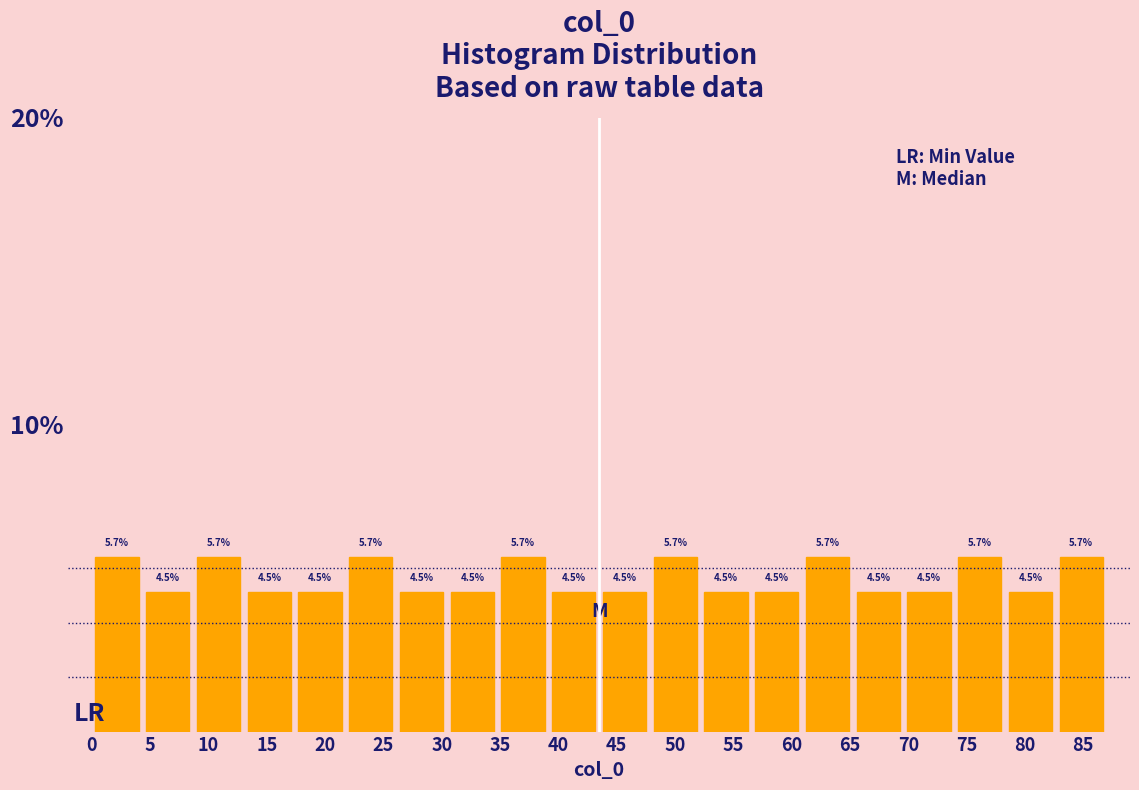

Reading left to right, transcribe this chart: for each bar, give the range it covers on the x-axis and its height. The bar edges are not printed on the chart, so give them approximately, as read against the axis.

0.00 to 4.35: 5.7
4.35 to 8.70: 4.5
8.70 to 13.05: 5.7
13.05 to 17.40: 4.5
17.40 to 21.75: 4.5
21.75 to 26.10: 5.7
26.10 to 30.45: 4.5
30.45 to 34.80: 4.5
34.80 to 39.15: 5.7
39.15 to 43.50: 4.5
43.50 to 47.85: 4.5
47.85 to 52.20: 5.7
52.20 to 56.55: 4.5
56.55 to 60.90: 4.5
60.90 to 65.25: 5.7
65.25 to 69.60: 4.5
69.60 to 73.95: 4.5
73.95 to 78.30: 5.7
78.30 to 82.65: 4.5
82.65 to 87.00: 5.7